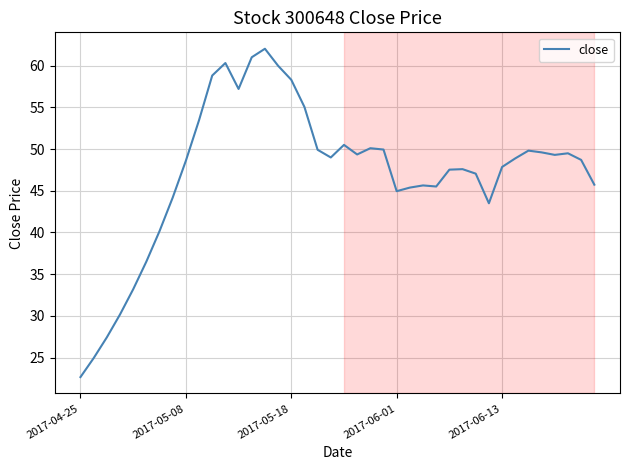

What is the greatest value displayed?

62.0